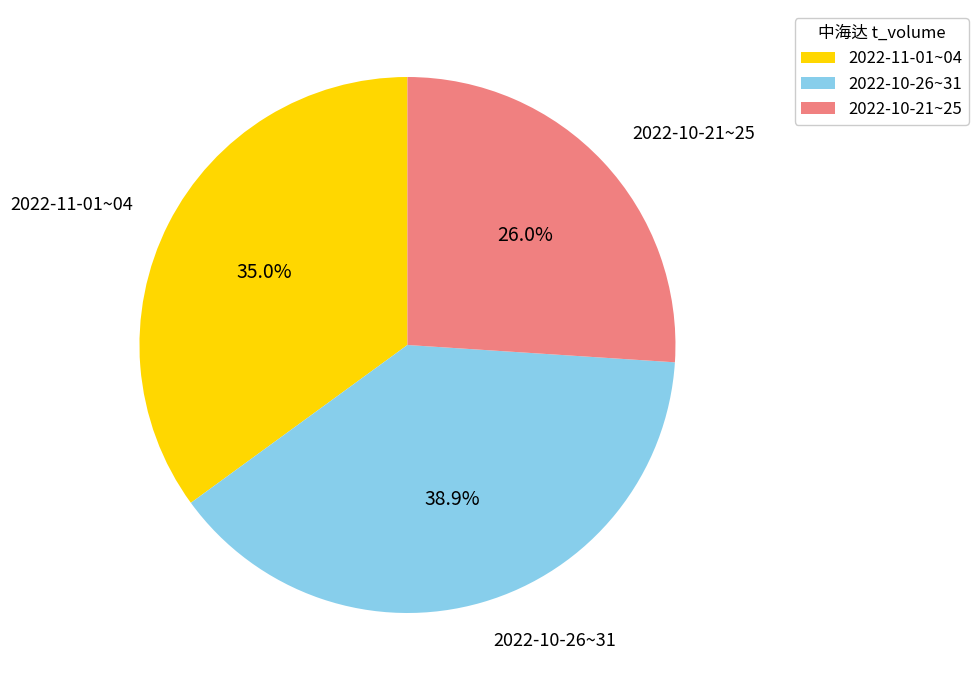

Combined, do 2022-10-26~31 and 2022-10-21~25 account for over 50%?

Yes